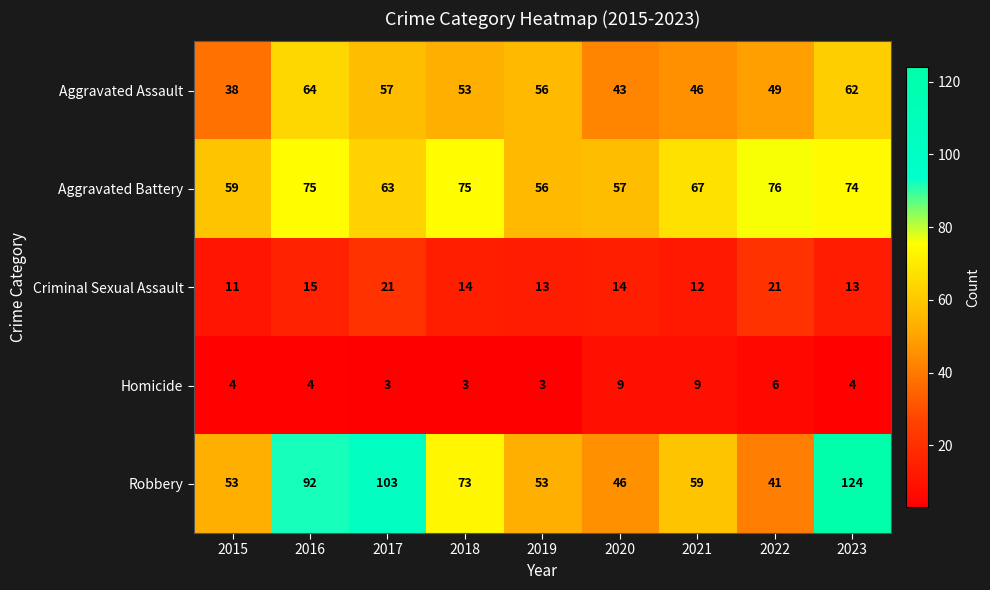

At which category does the chart reach its peak across all series?

2023